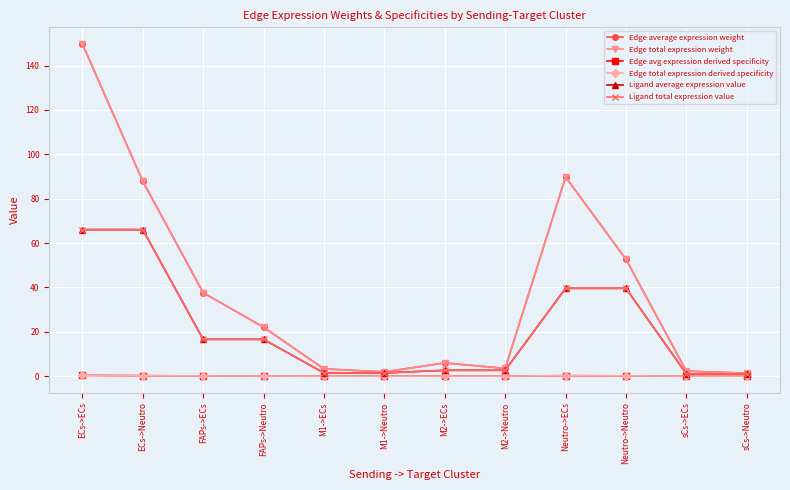

At which label is Ligand average expression value closest to 33?

Neutro->ECs